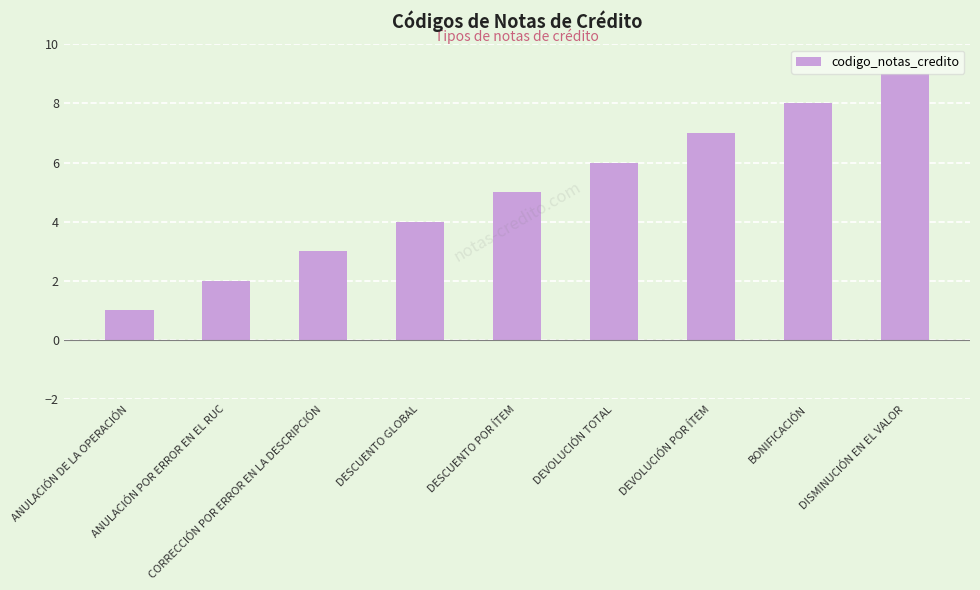

What is the value of the 4th bar from the left?

4